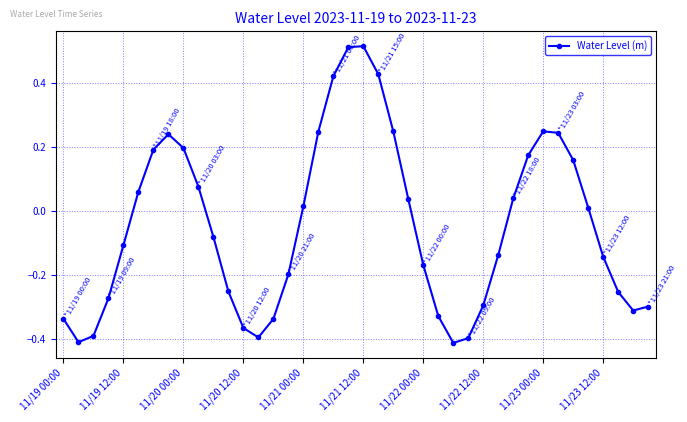

True or false: there are more than 2 points higher than both neighbors.

True